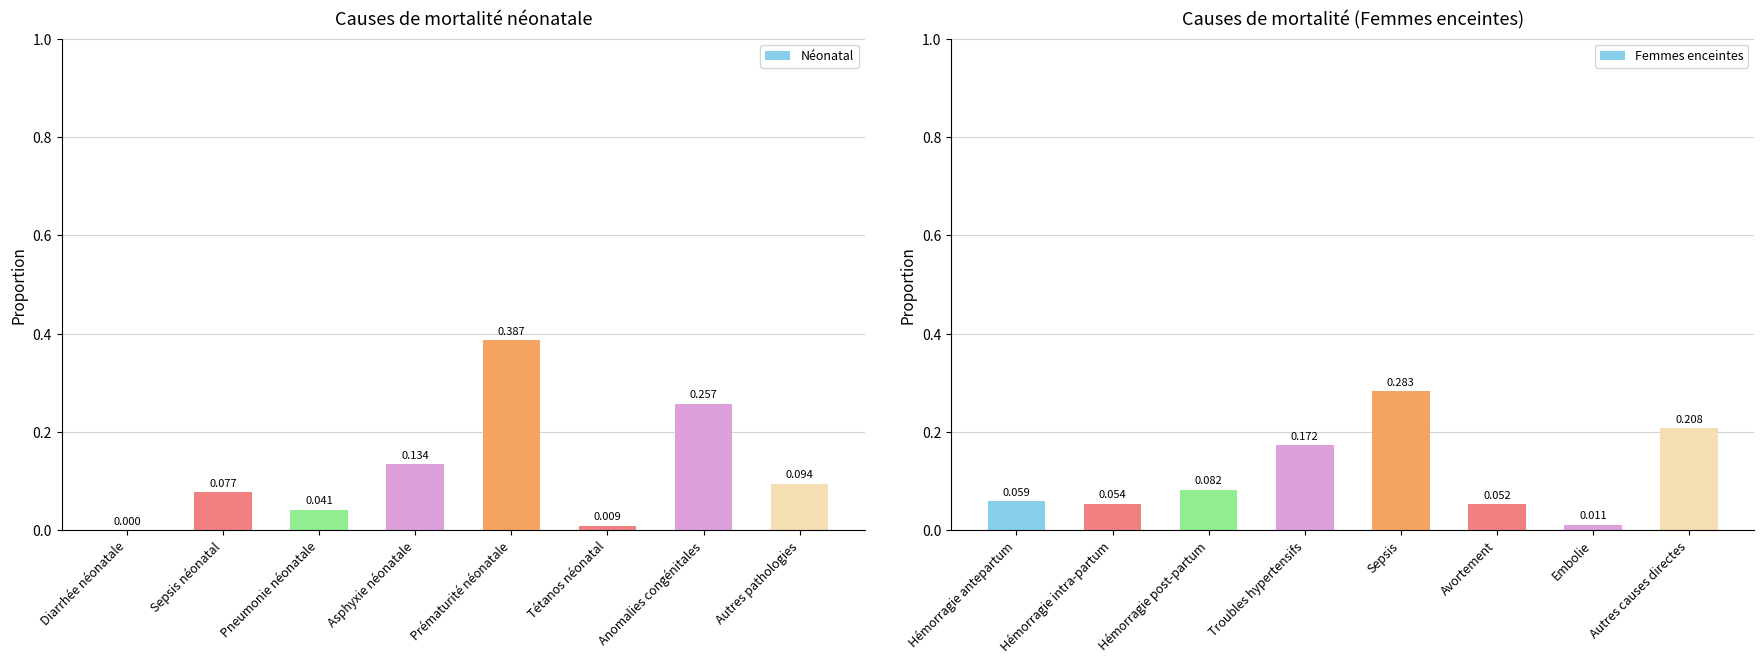

Where is Néonatal nearest to the value 0?

Diarrhée néonatale